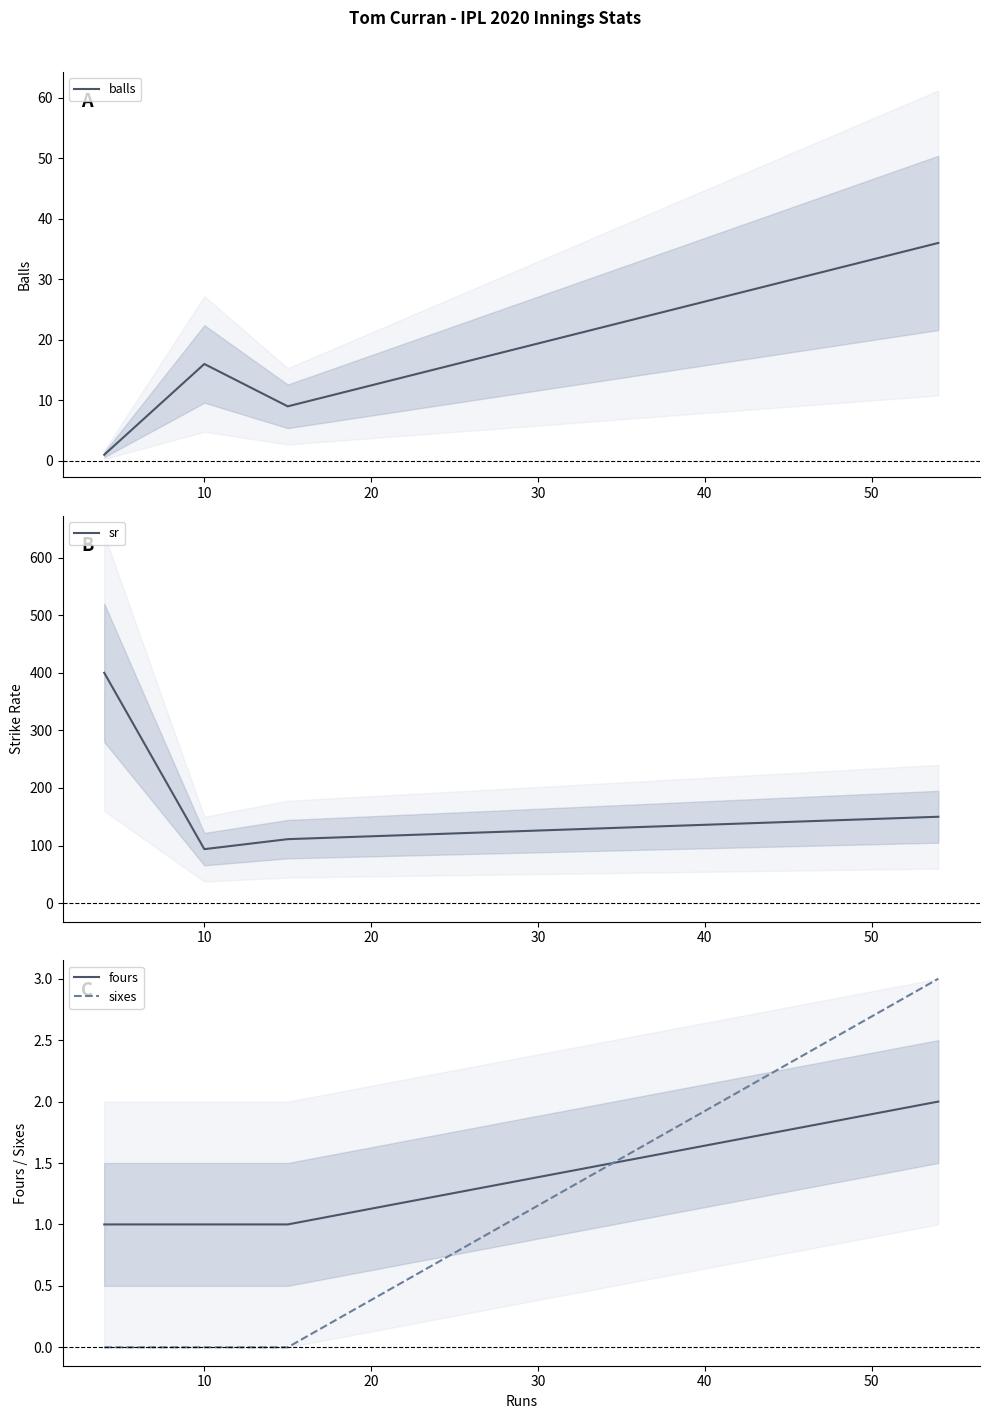

In balls, how many points are higher than both neighbors (excluding endpoints)?

1